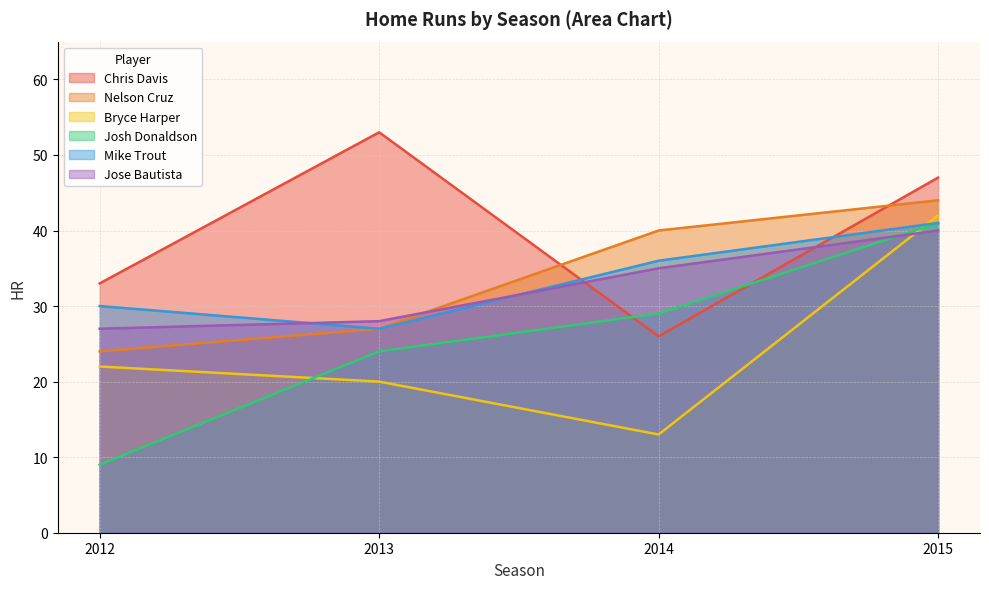

Reading right to left, transcribe all the data shown in this chart.

Chris Davis: 47	26	53	33
Nelson Cruz: 44	40	27	24
Bryce Harper: 42	13	20	22
Josh Donaldson: 41	29	24	9
Mike Trout: 41	36	27	30
Jose Bautista: 40	35	28	27